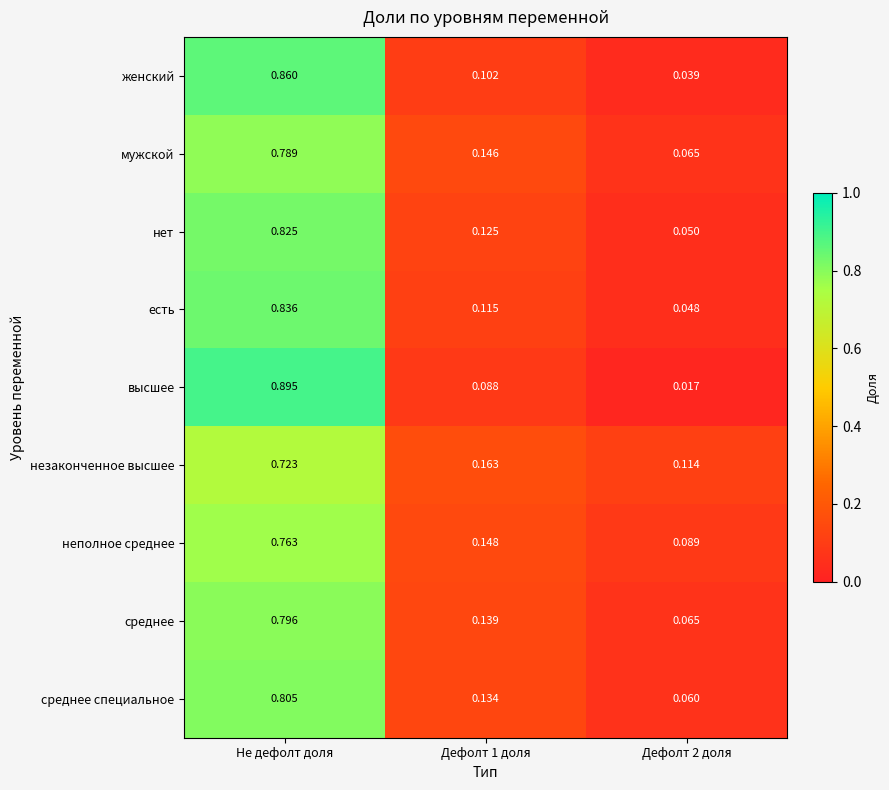

Which series has the widest spread of values?

высшее